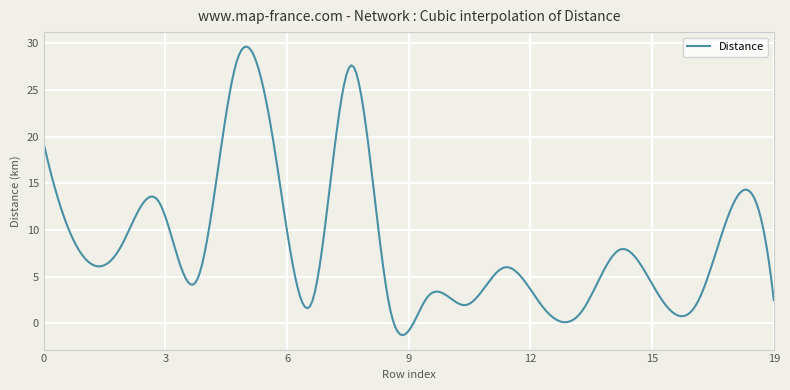

What is the sum of all values?

2593.5